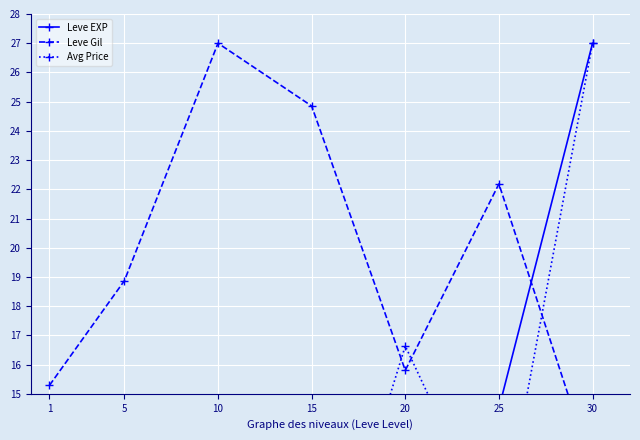

What is the total value across all series at 30?

66.4